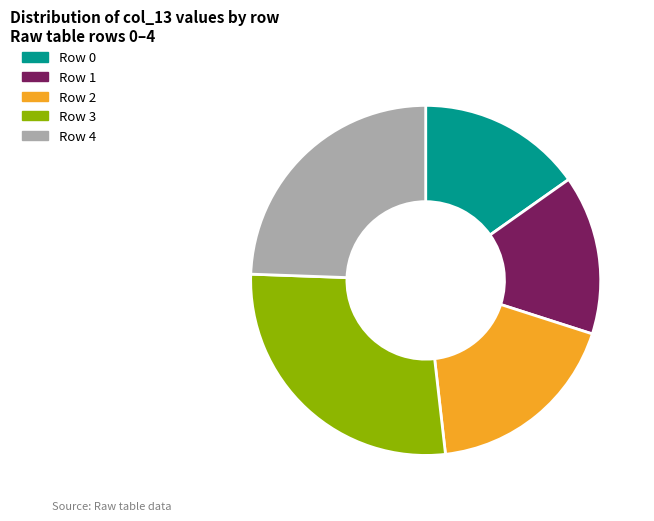

Is there any slice that represents more than half of the pie?

No